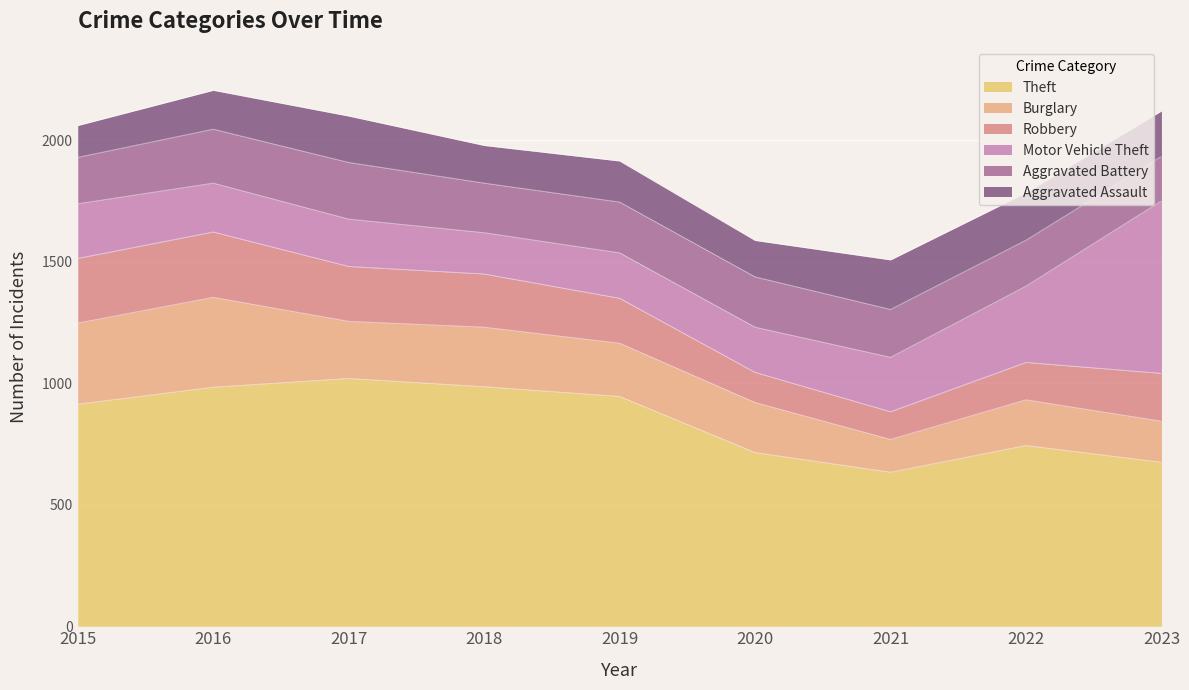

What is the value of the Burglary point at the 4th from the left?

245